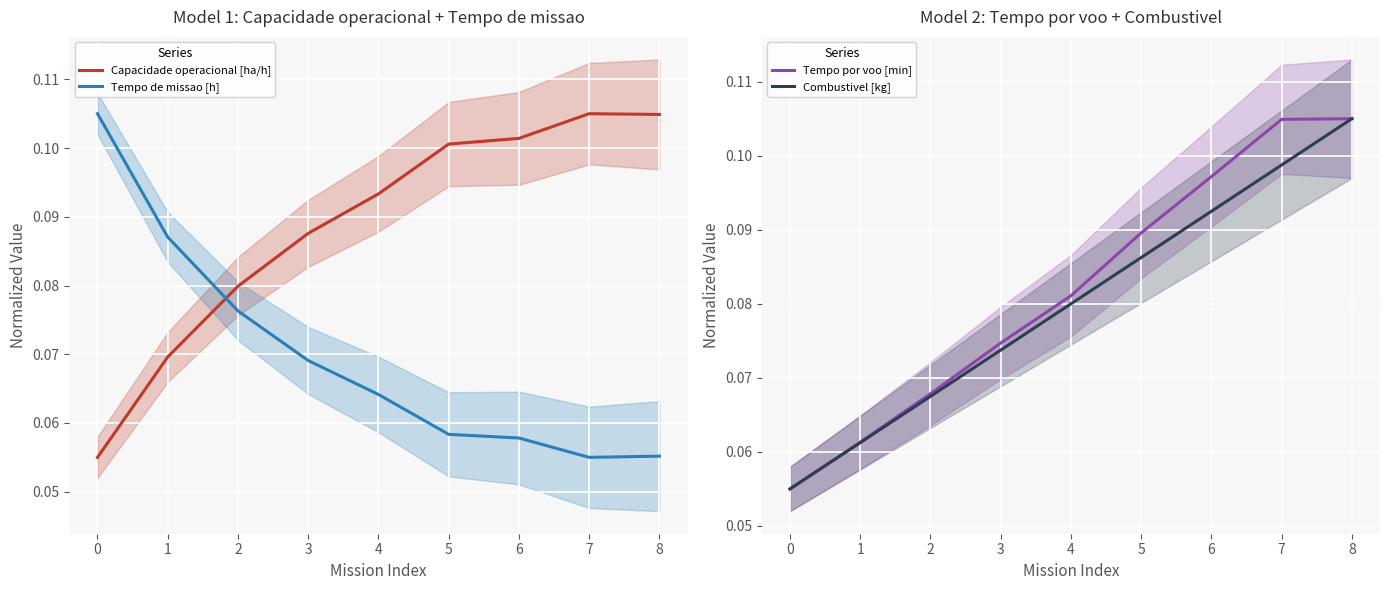

How many intersections are there between Tempo de missao [h] and Capacidade operacional [ha/h]?

1